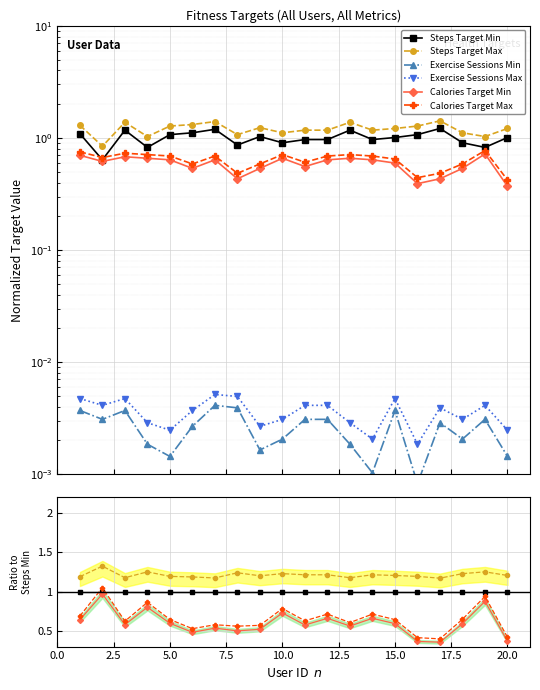

True or false: Calories Target Min and Steps Target Max intersect in this chart.

False